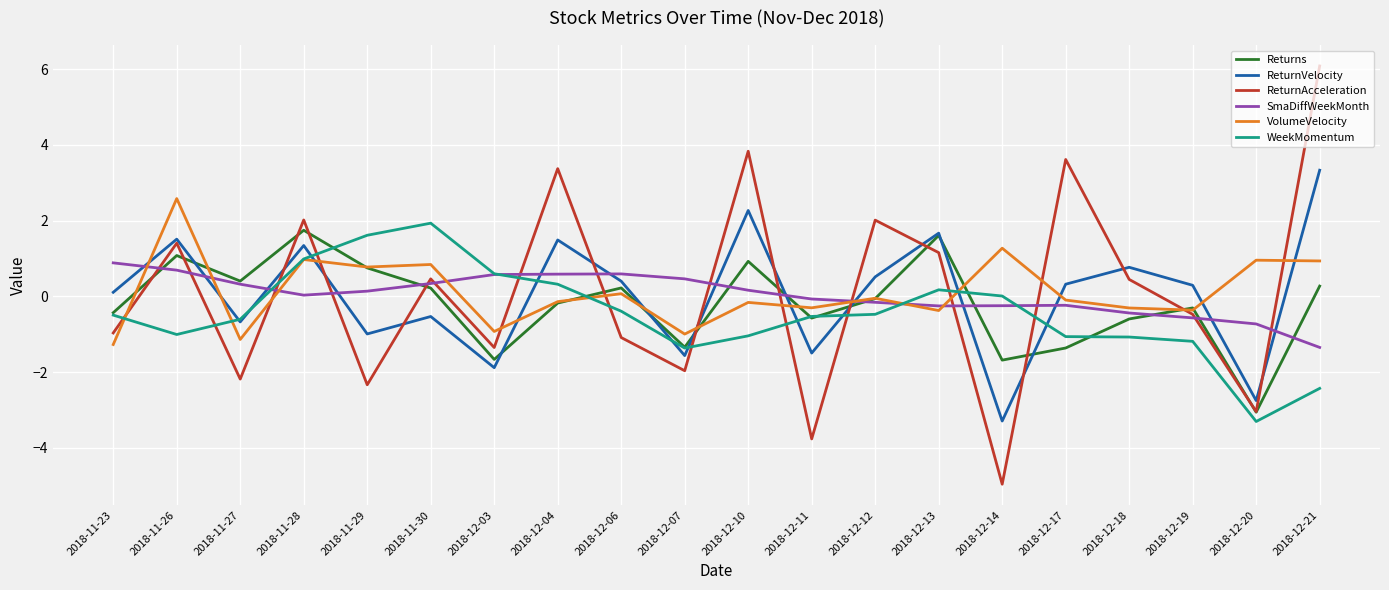

Which category has the highest value in the ReturnAcceleration series?

2018-12-21